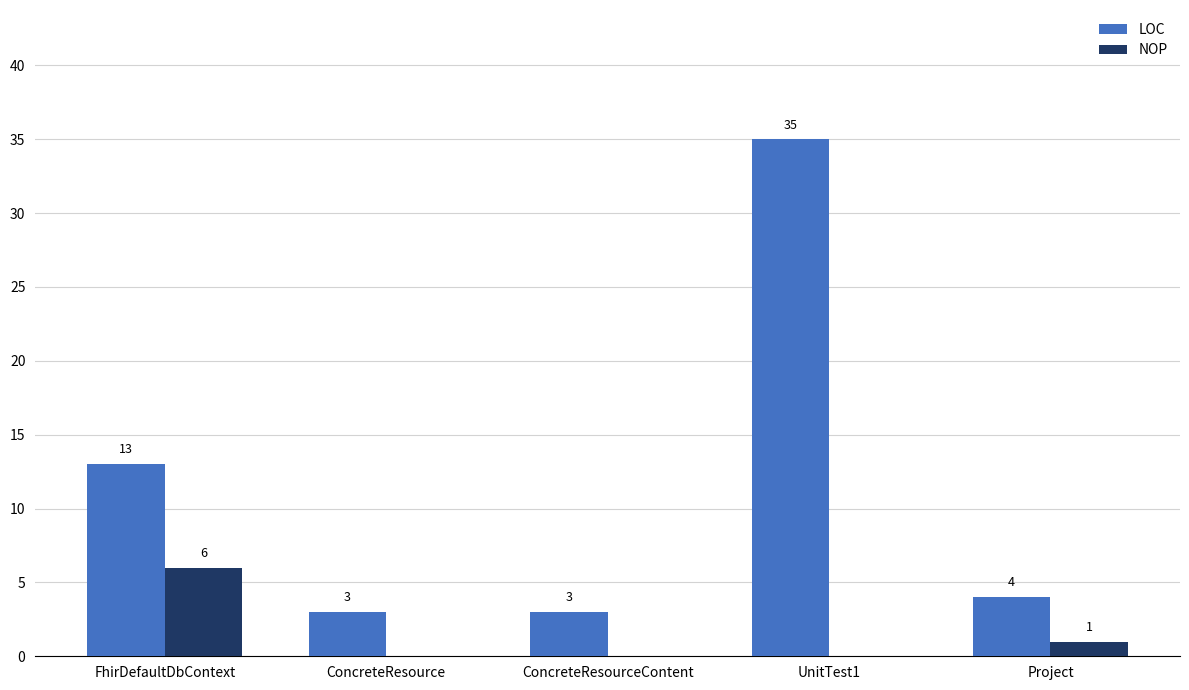

How many series are shown in this chart?

2